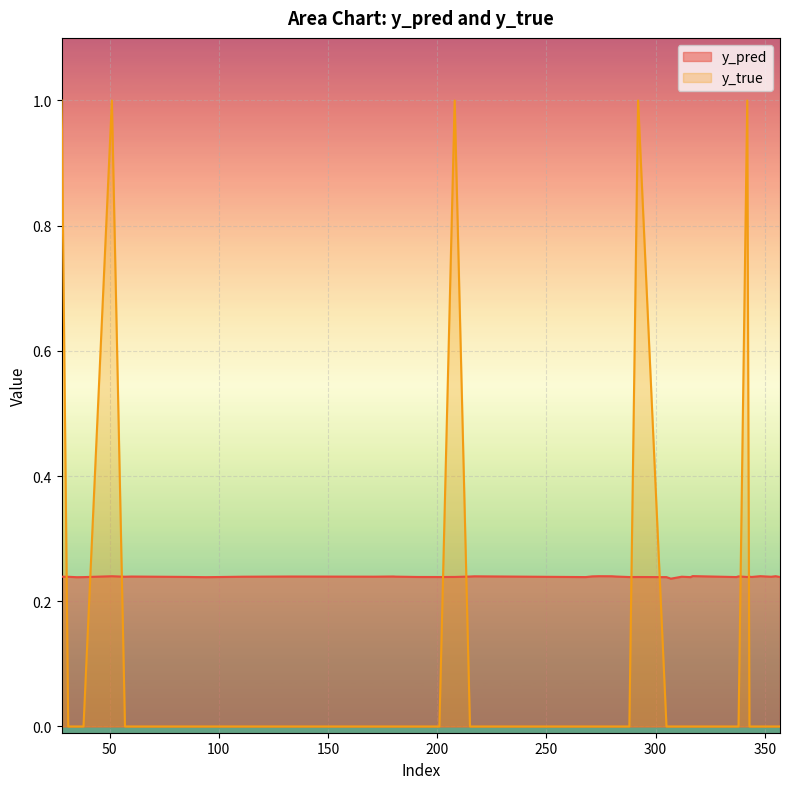

In y_true, how many points are higher than both neighbors (excluding endpoints)?

4